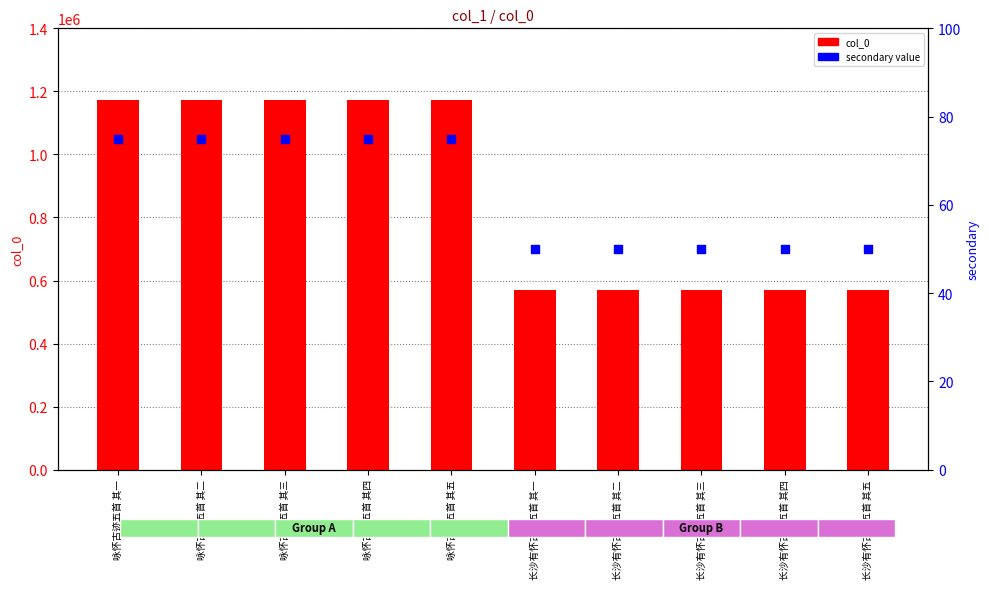

What are all the series names shown in the legend?

col_0, secondary value